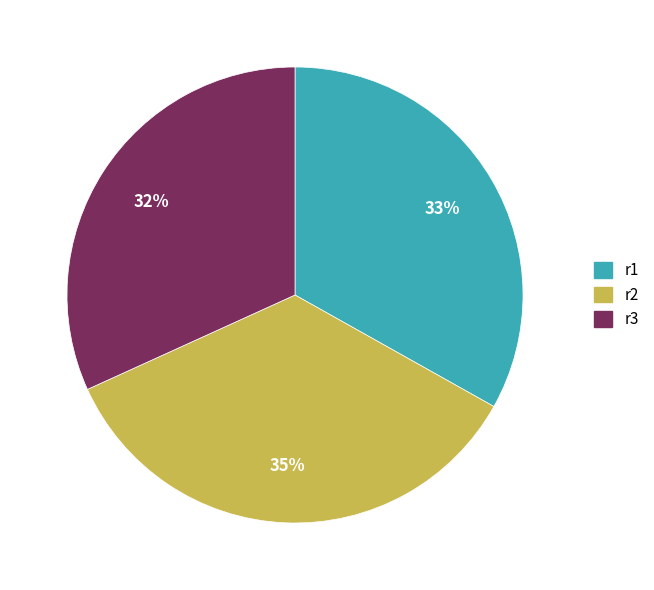

Does any single category account for the majority?

No